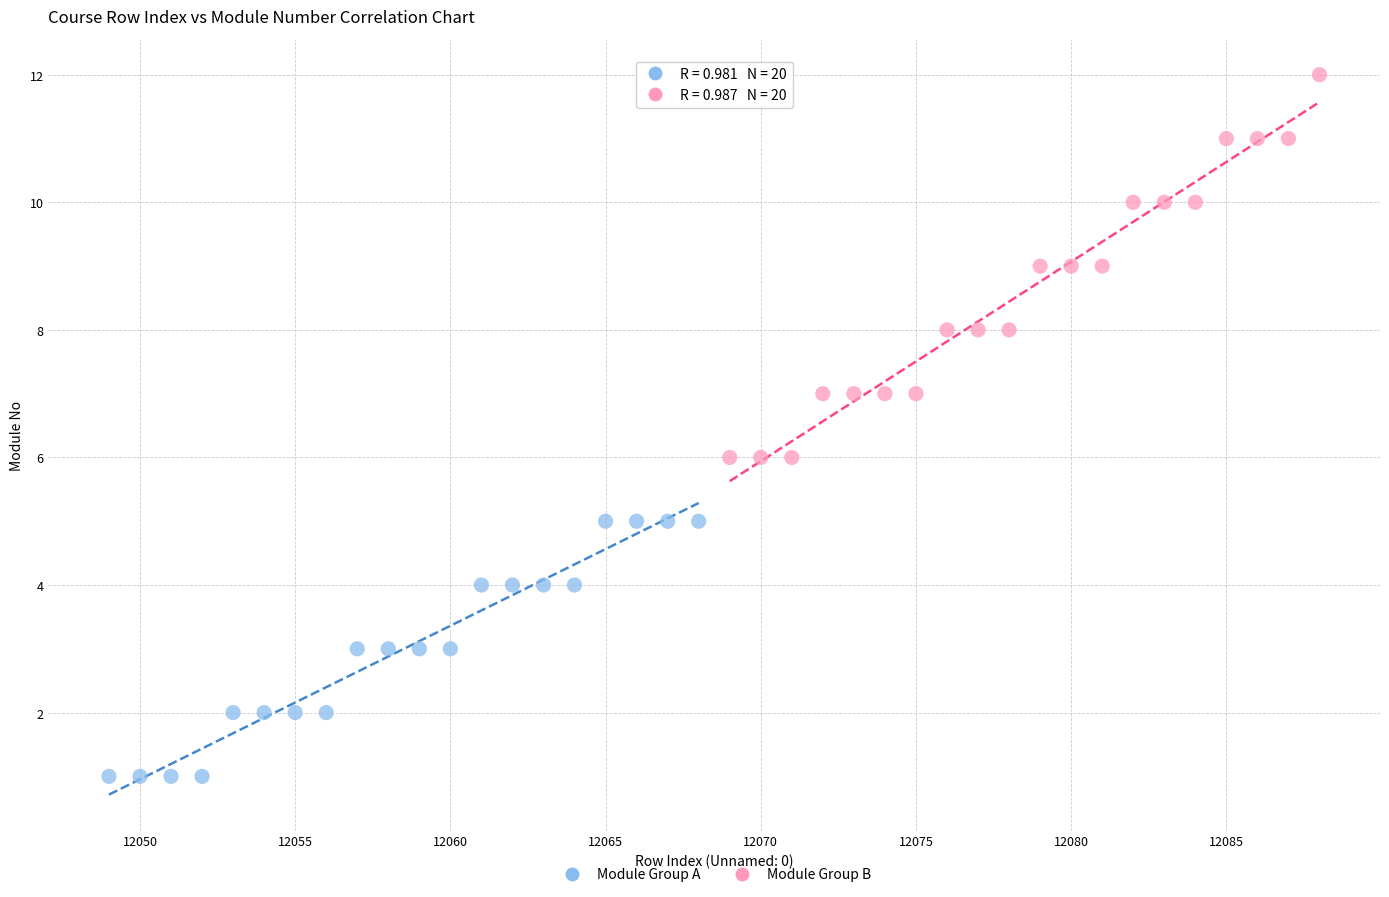

Which series contains the lowest Y value?

Module Group A